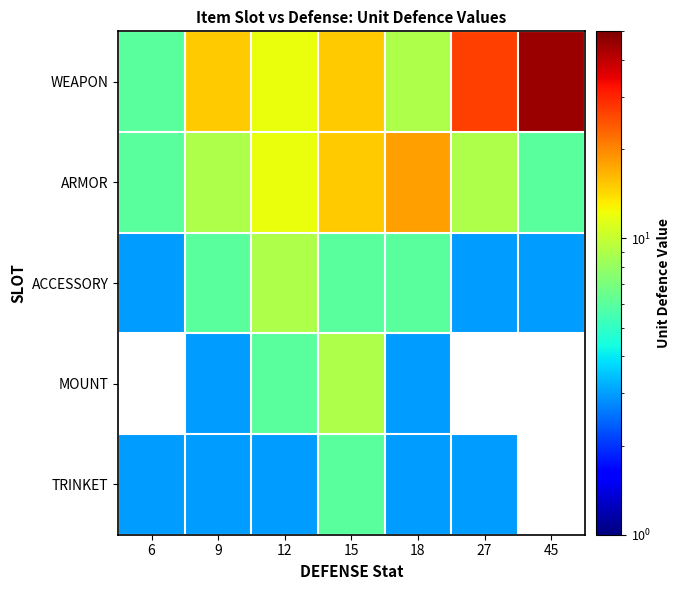

Which label corresponds to the largest value in the chart?

45